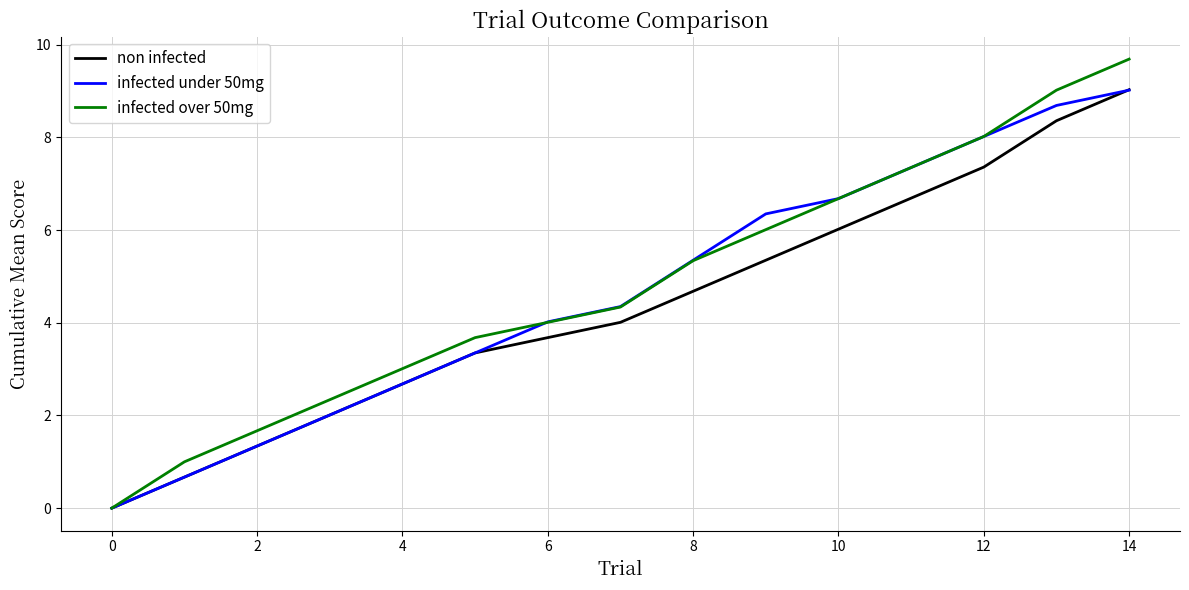

True or false: non infected has more than 0 interior local peaks.

False